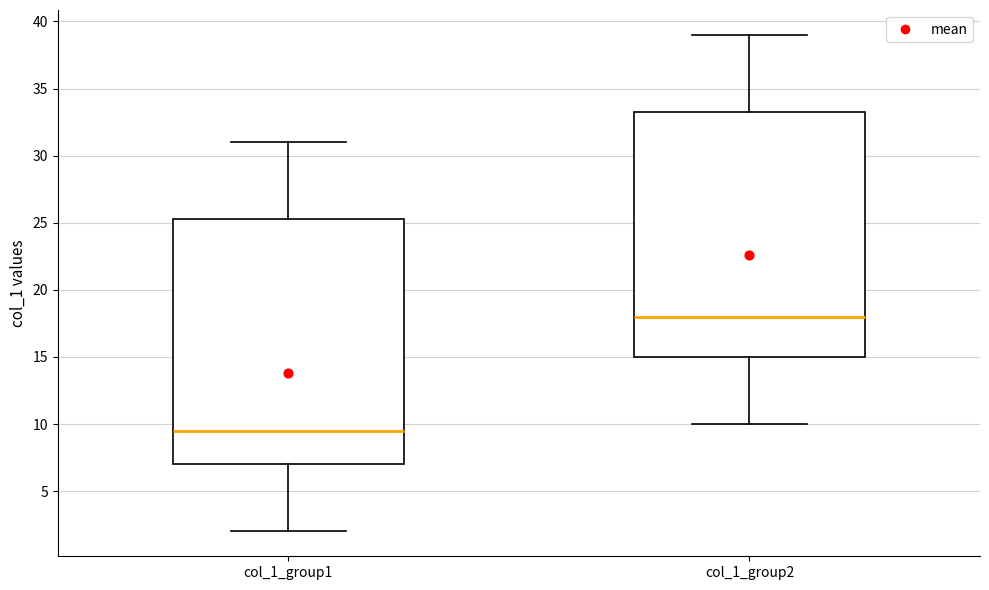

Where is the lower edge of the box for col_1_group1 on the y-axis? The values are not printed on the chart, so give them approximately, as read against the axis.

7.0